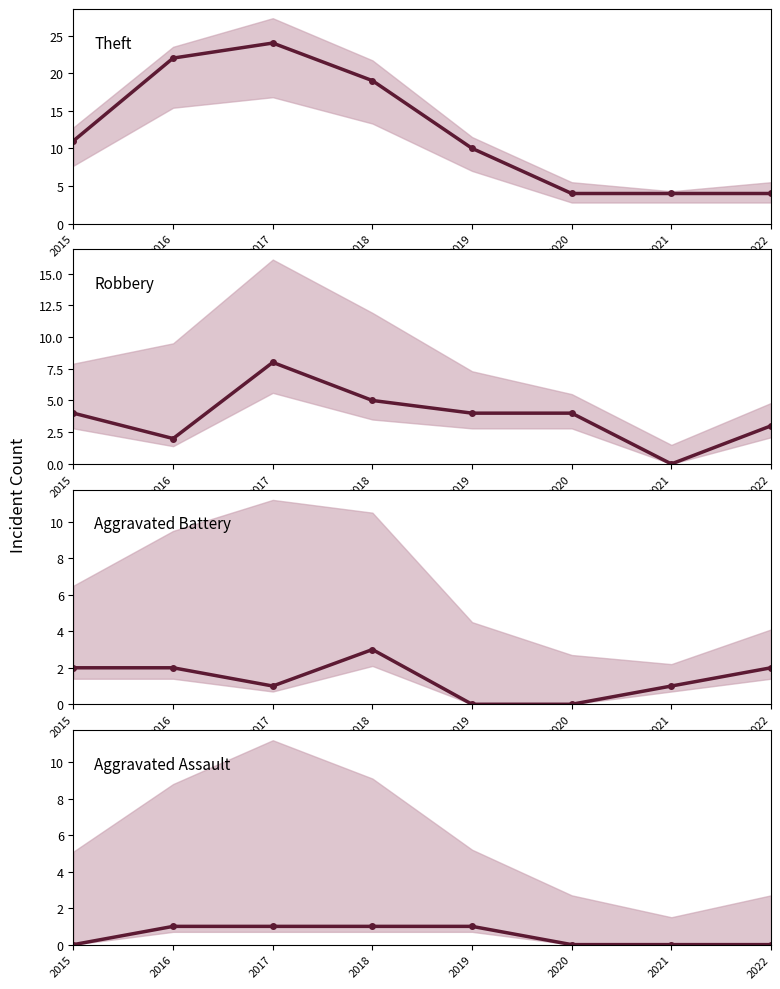

What is the value of the Aggravated Battery point at the 2nd from the left?

2